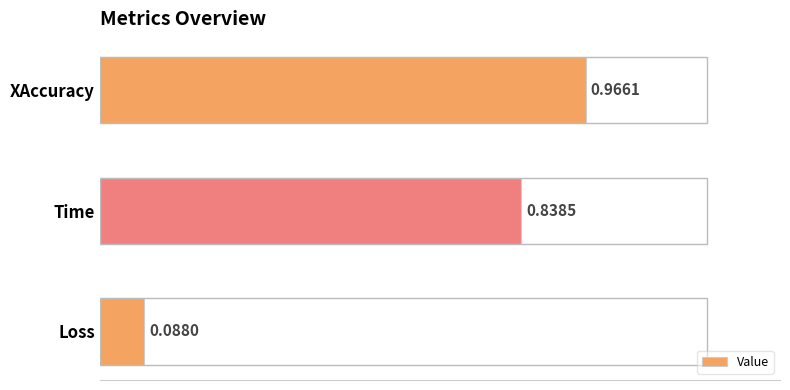

At which label is the value closest to 0?

Loss